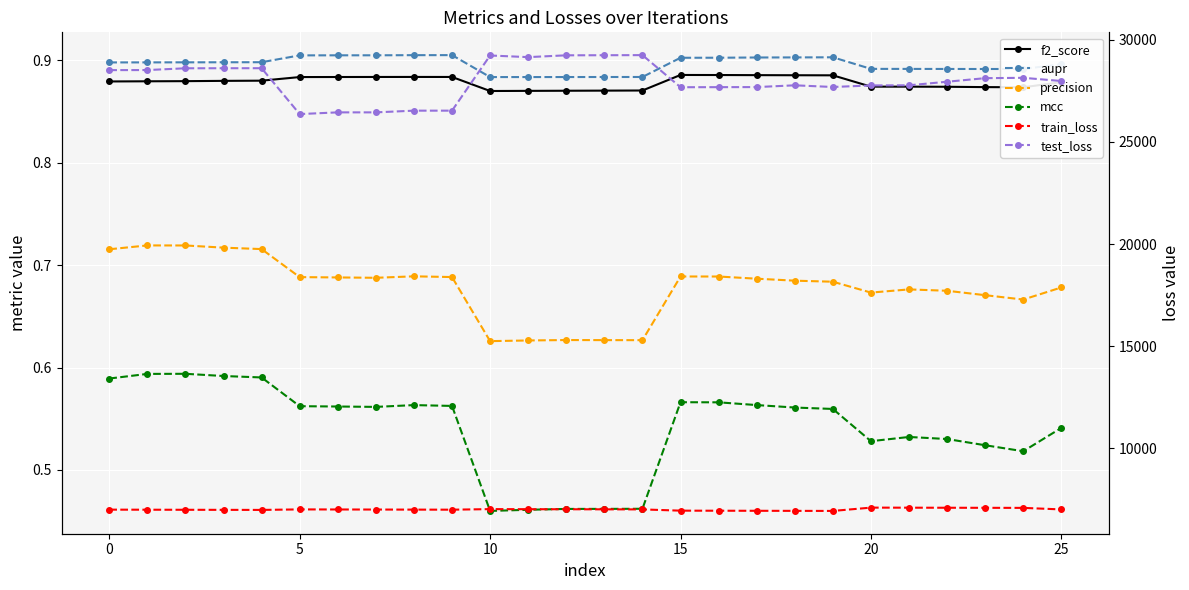

Rank the series by their maximum value, from lowest to highest.

mcc, precision, f2_score, aupr, train_loss, test_loss